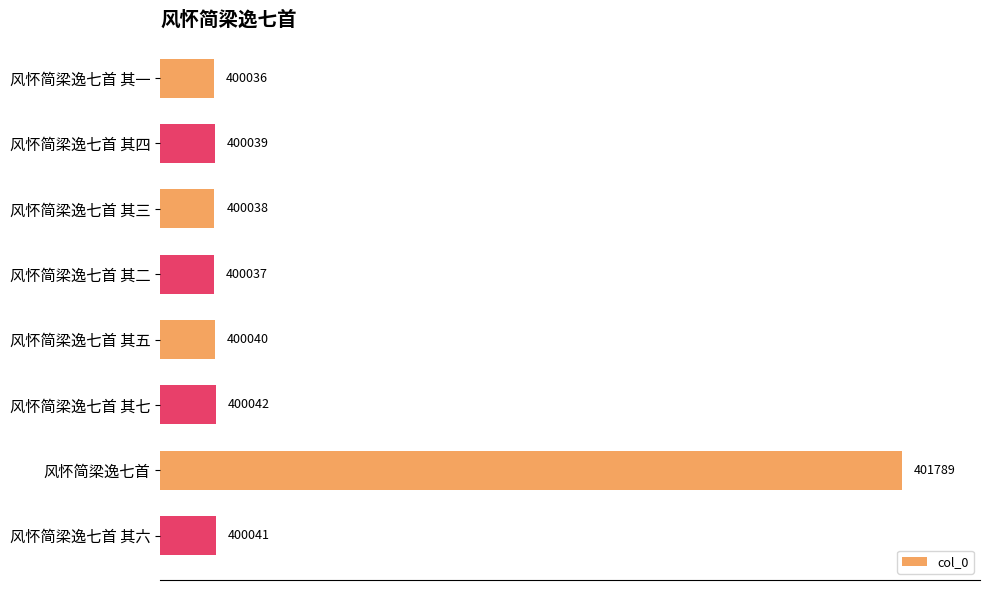

Which category has the highest value across all series?

风怀简梁逸七首